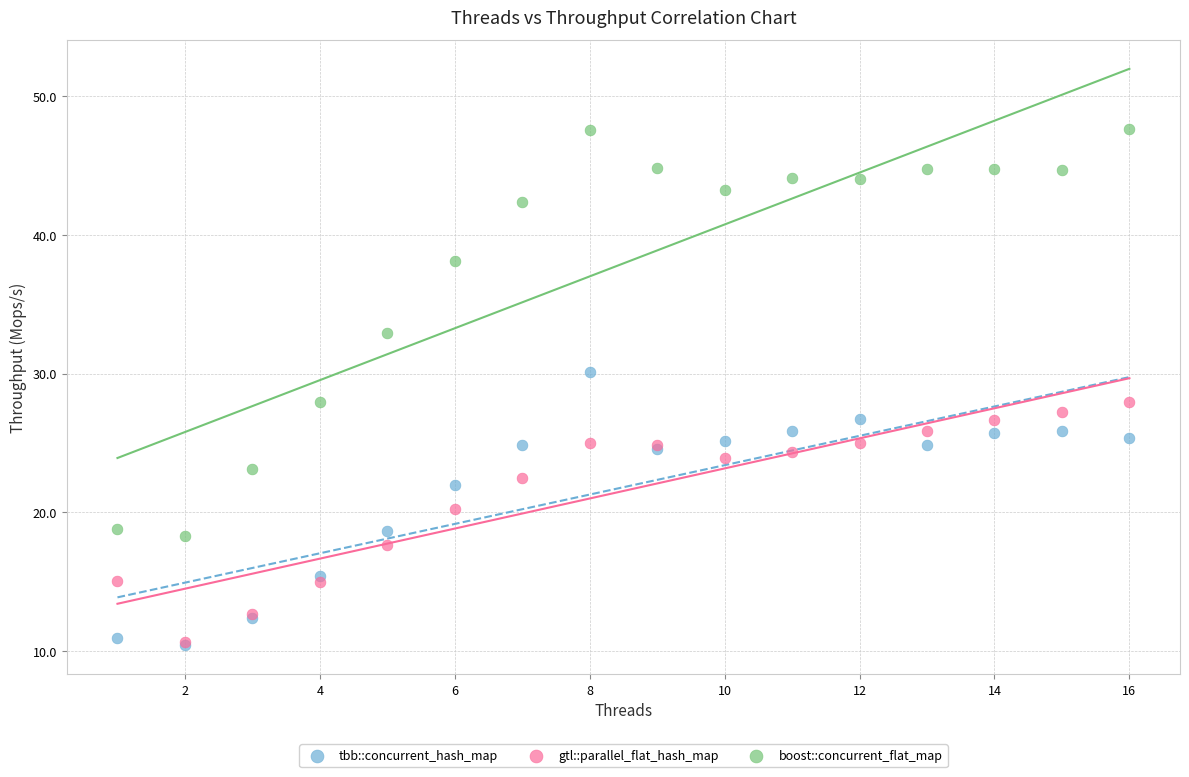

Which series contains the highest Y value?

boost::concurrent_flat_map